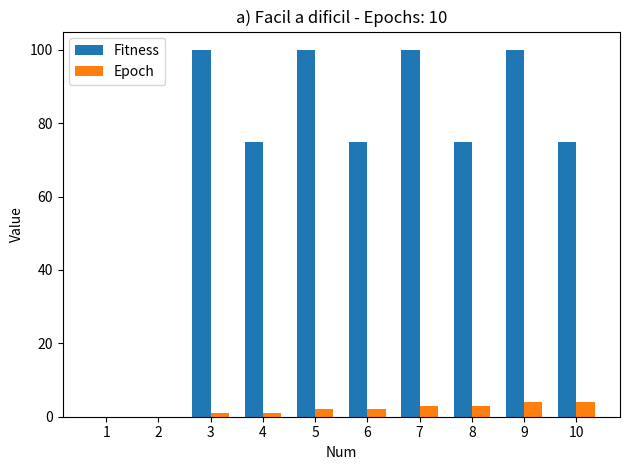

What is the sum of all Epoch values?

20